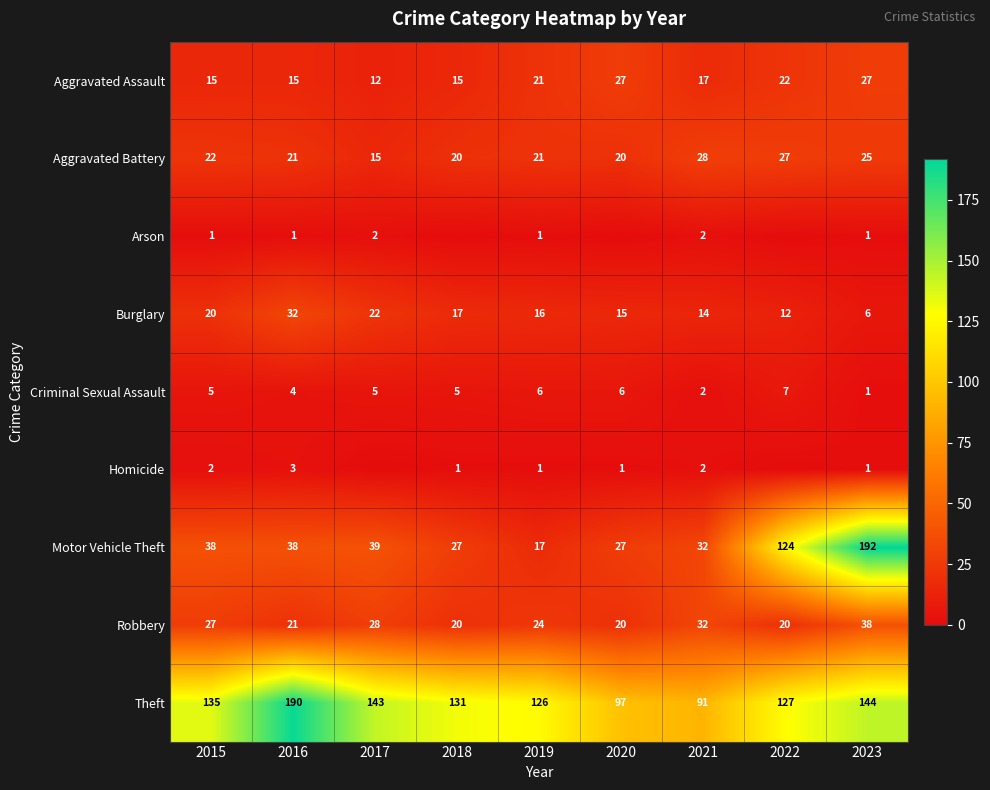

What is the sum of the Burglary values at 2018 and 2017?

39